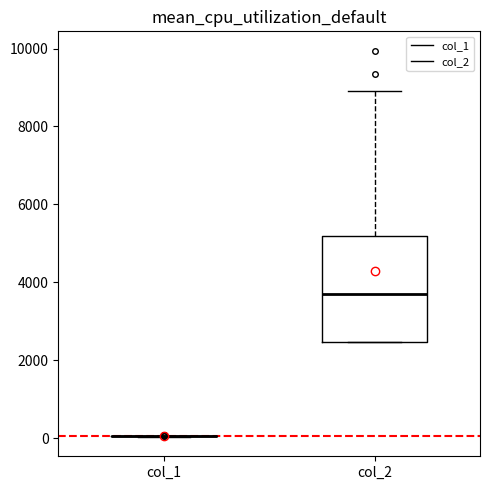

Comparing the boxes themselves (not the whiskers), which one is the tallest?

col_2